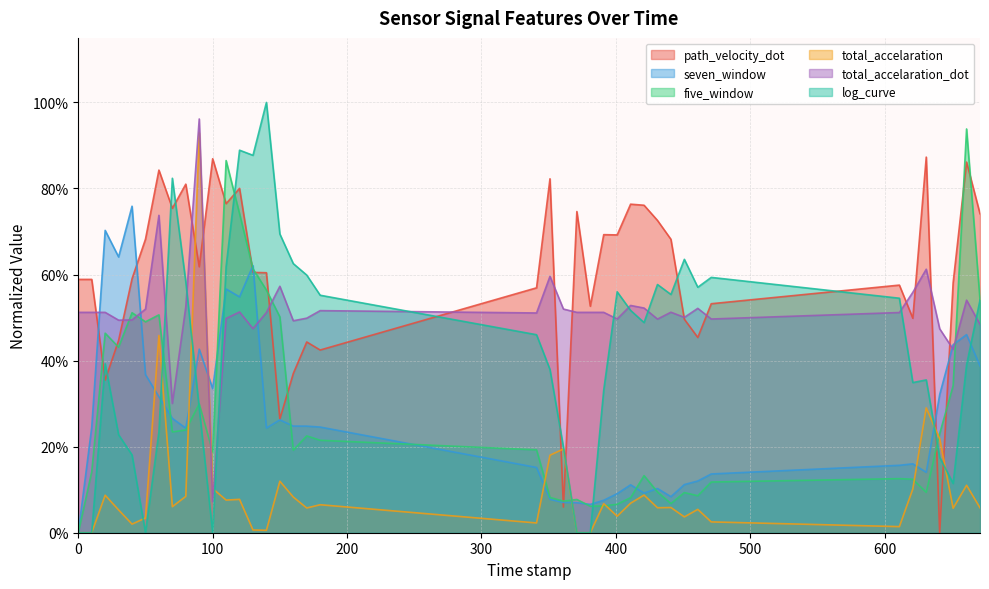

What position from the right is 611.0?

7